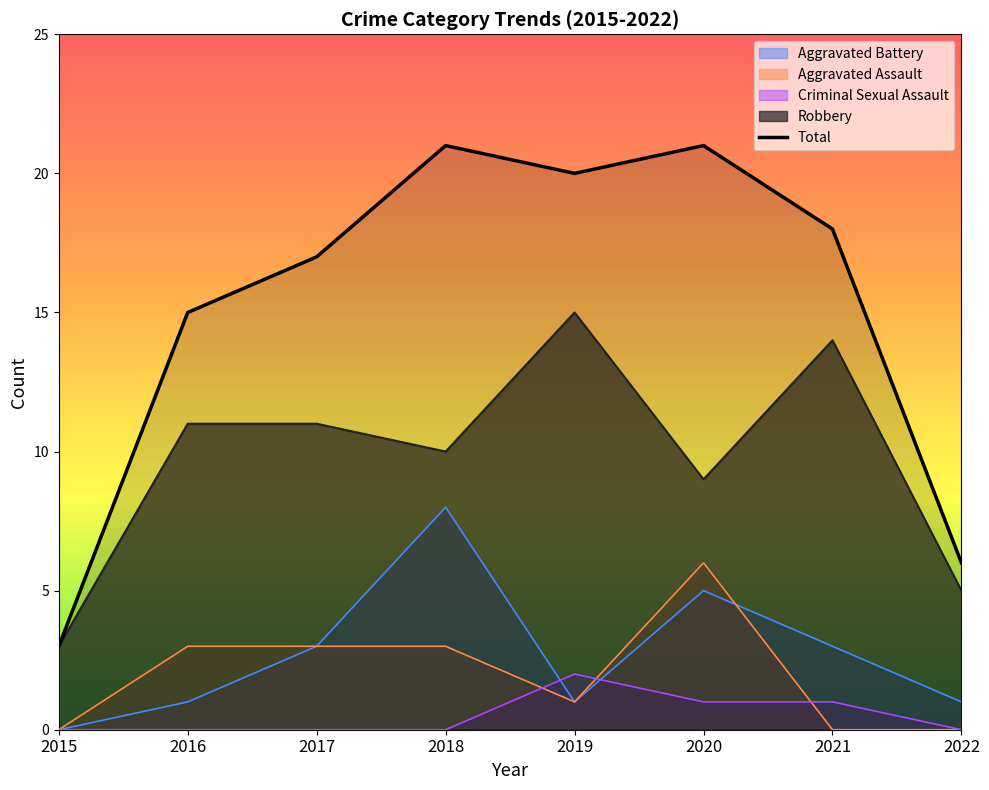

How many values exceed 18?

3